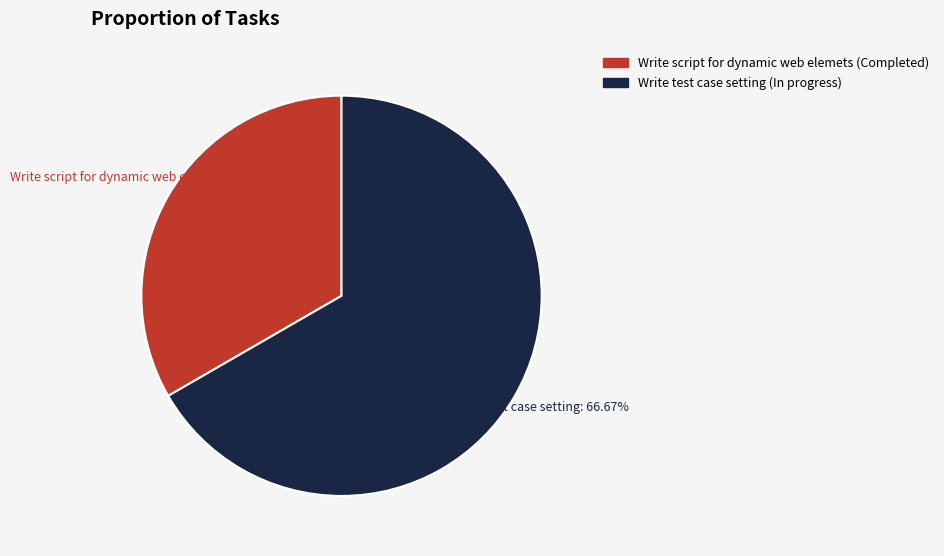

Combined, what portion of the pie is Write script for dynamic web elemets and Write test case setting?

100.0%